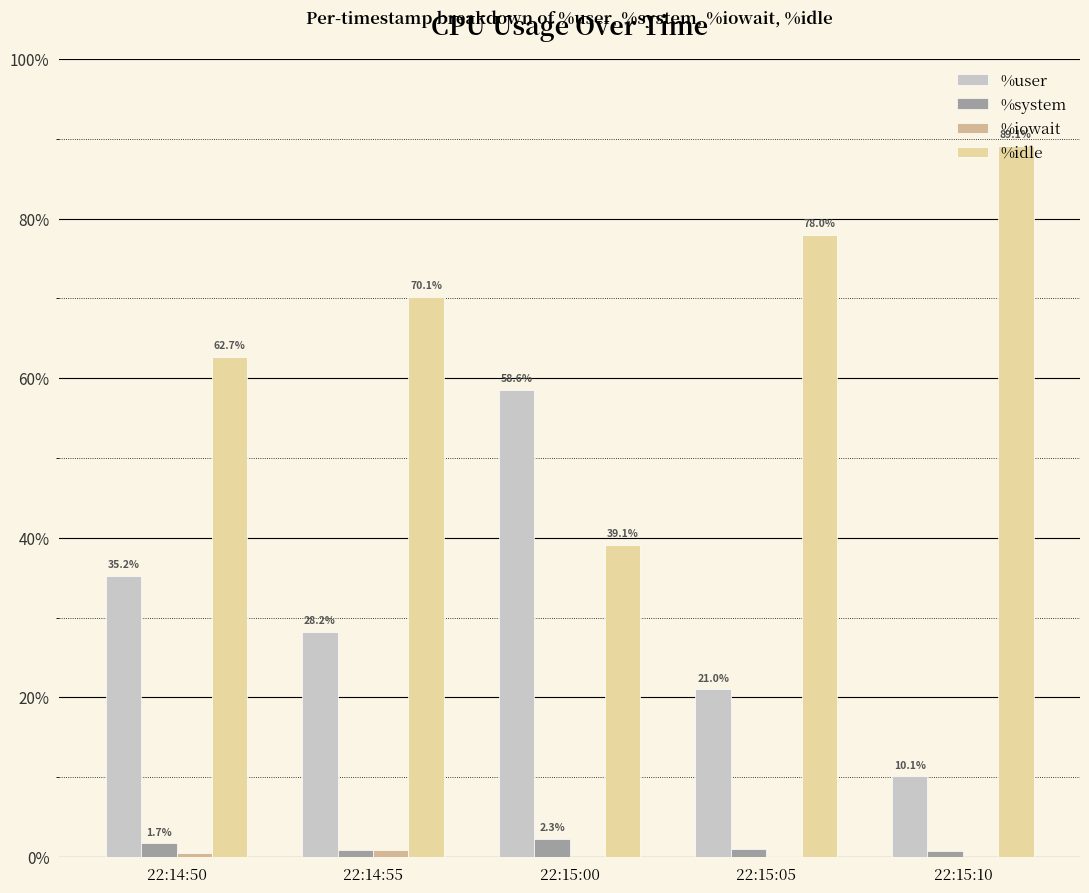

Are the bars grouped side by side (vs. stacked)?

Yes